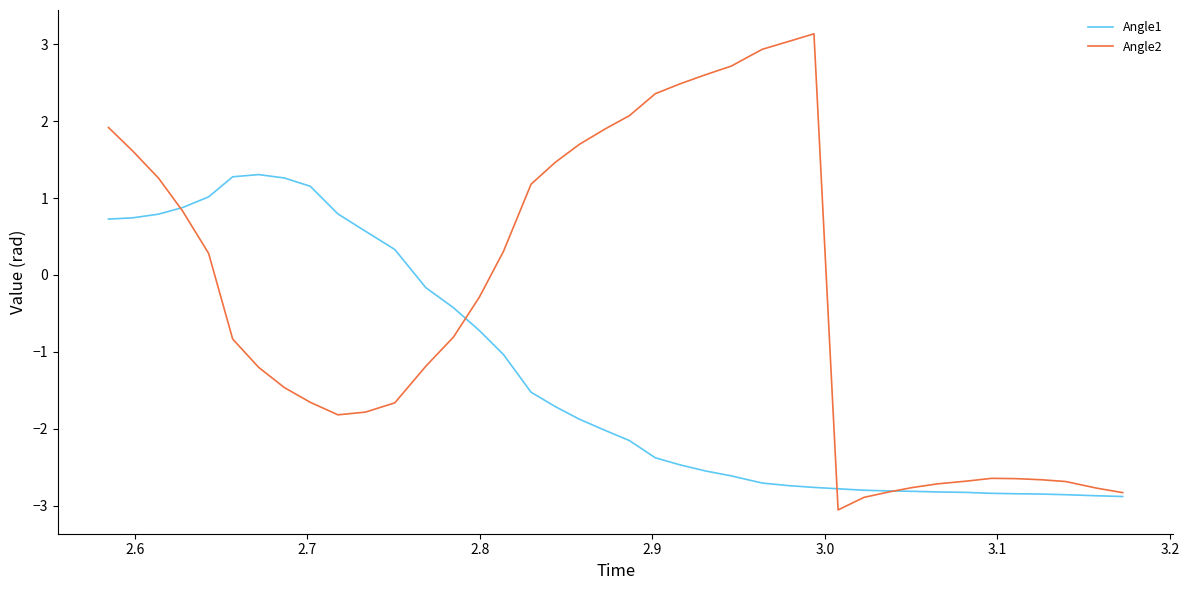

Which series has the widest spread of values?

Angle2